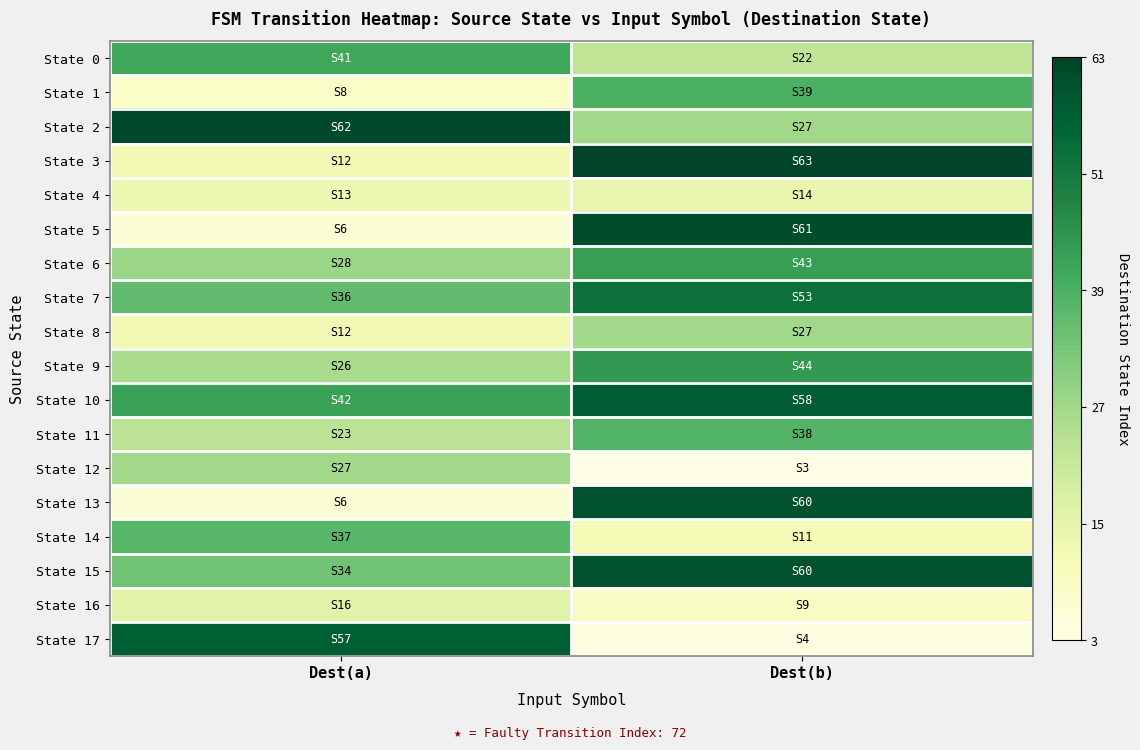

At how many categories does at least one series exceed 26?

2